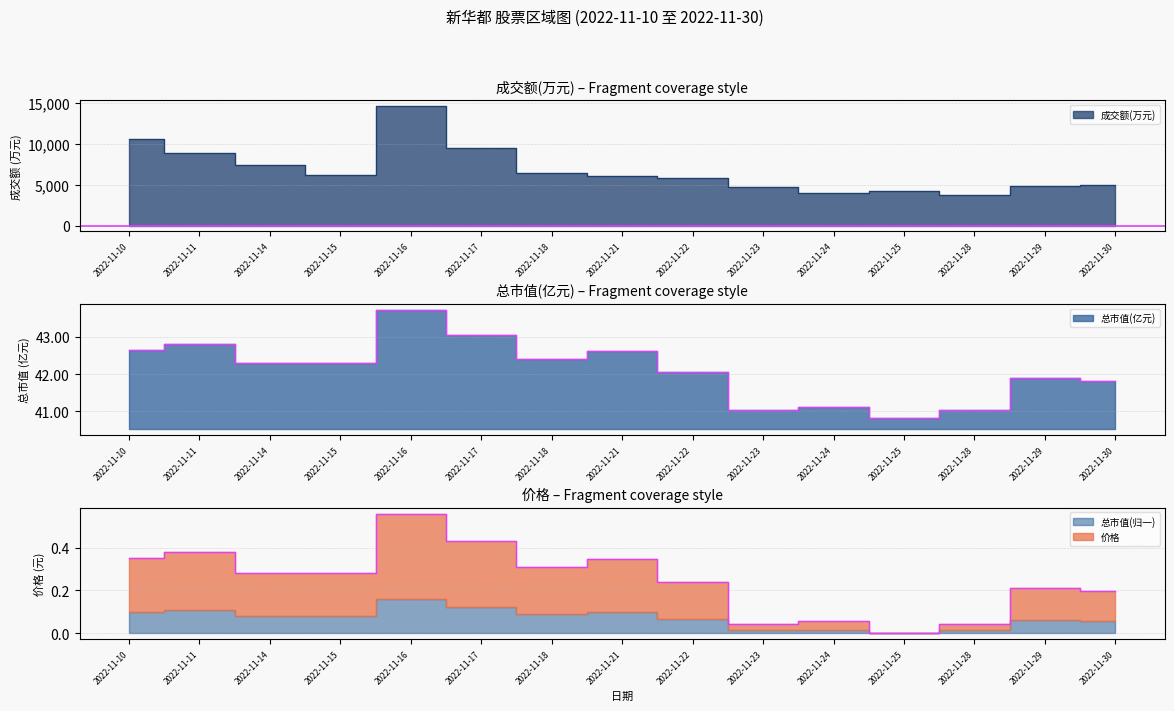

What is the greatest value displayed?

14654.0